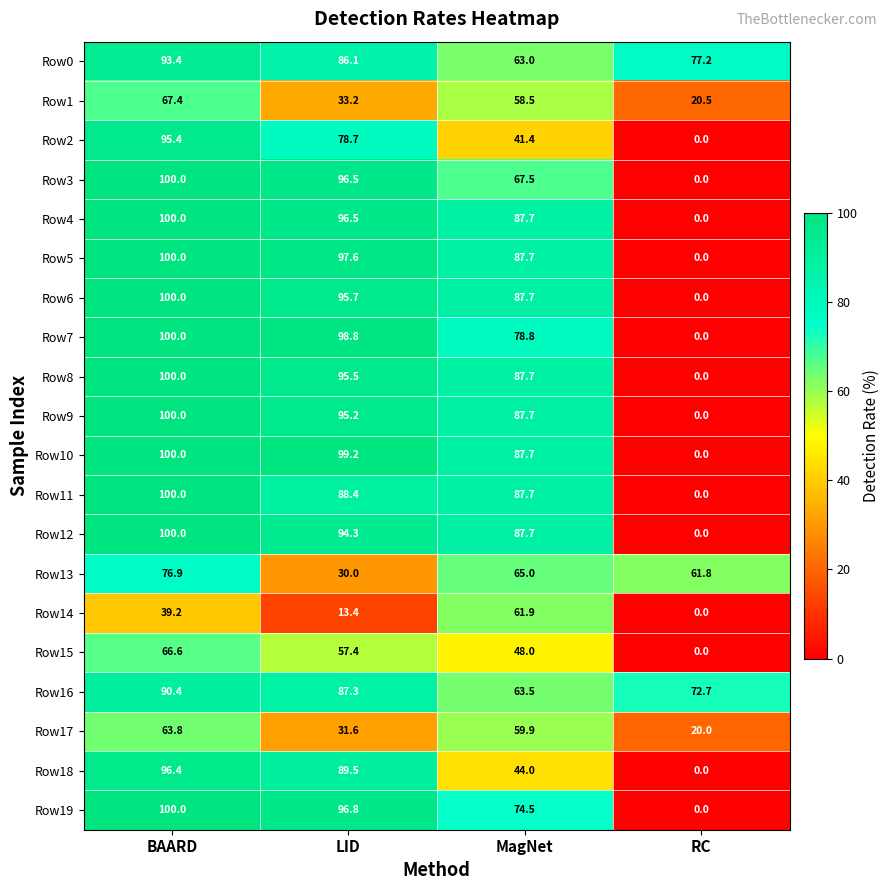

How many data points in Row1 are above 58?

2